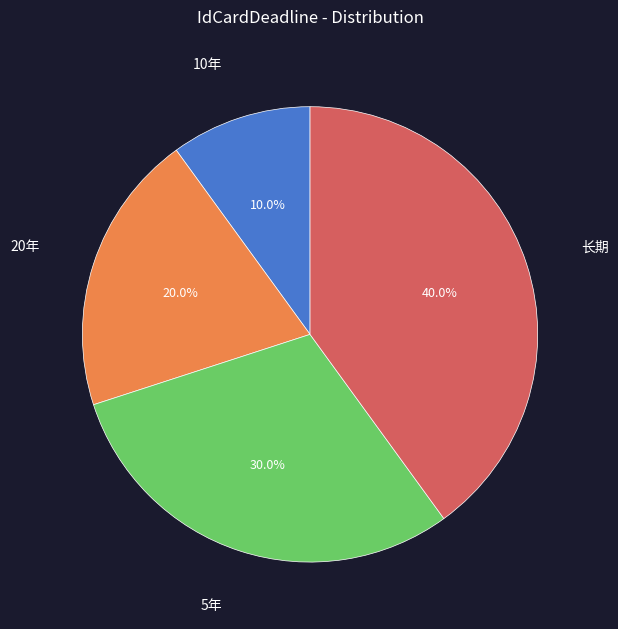

To the nearest percent, what percentage of the pie is 长期?

40%